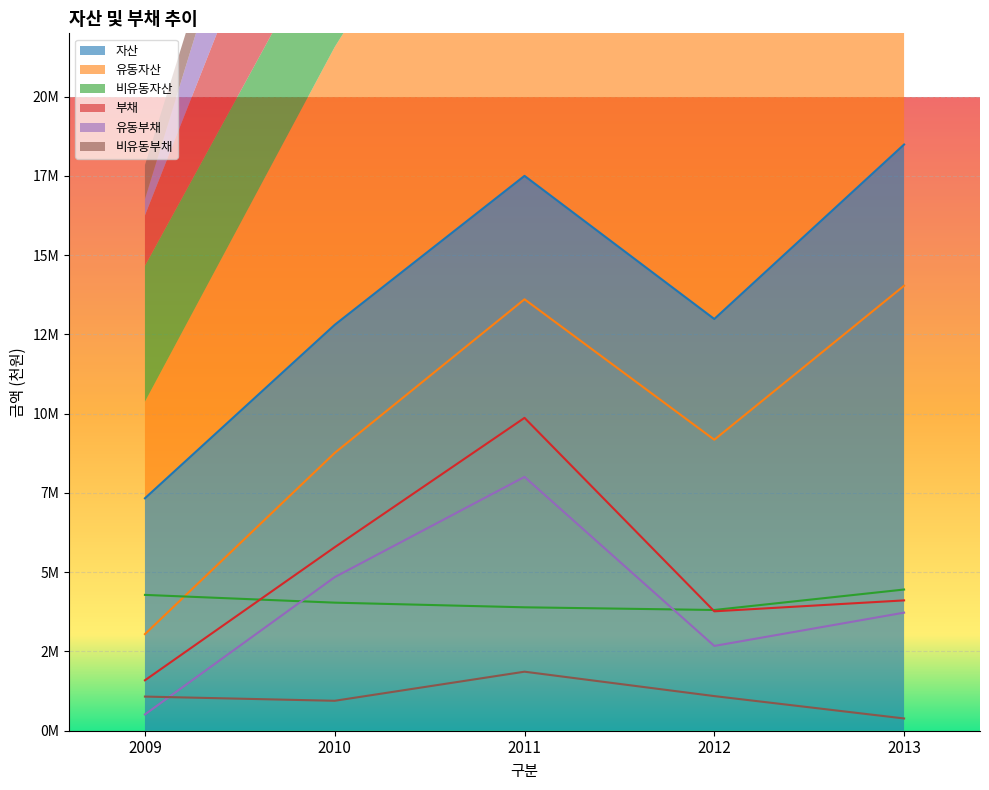

At which label does 유동부채 reach its peak?

2011